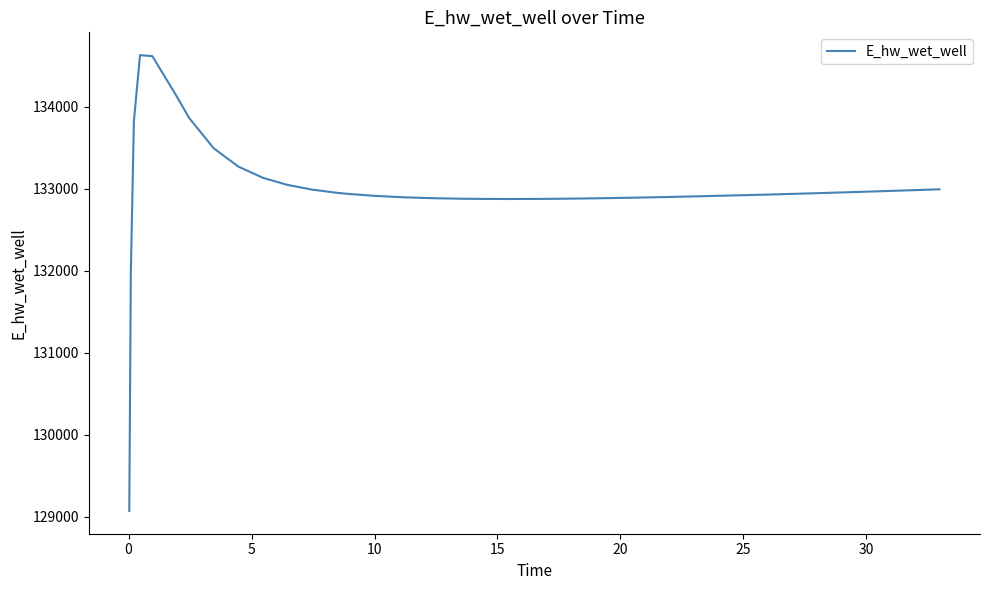

What is the greatest value displayed?

134628.0